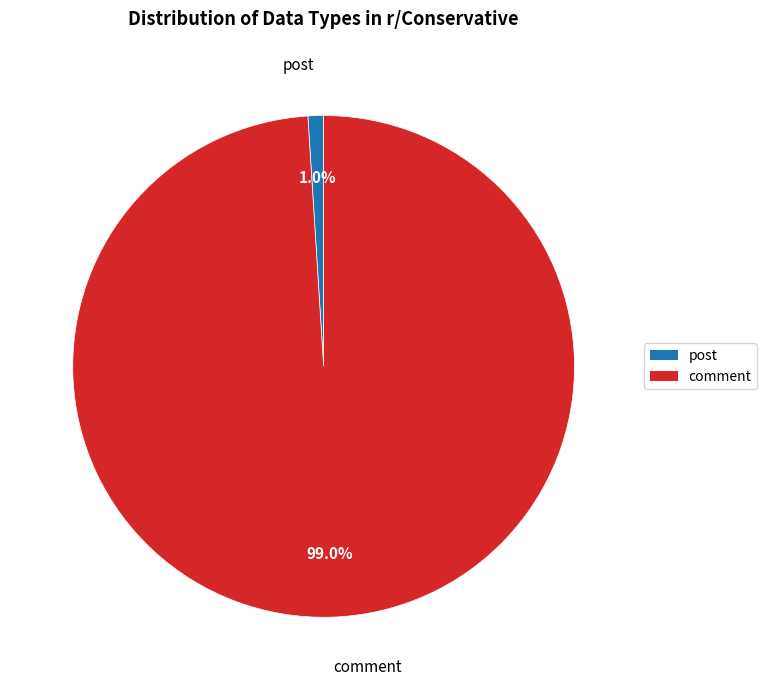

Between comment and post, which is larger?

comment